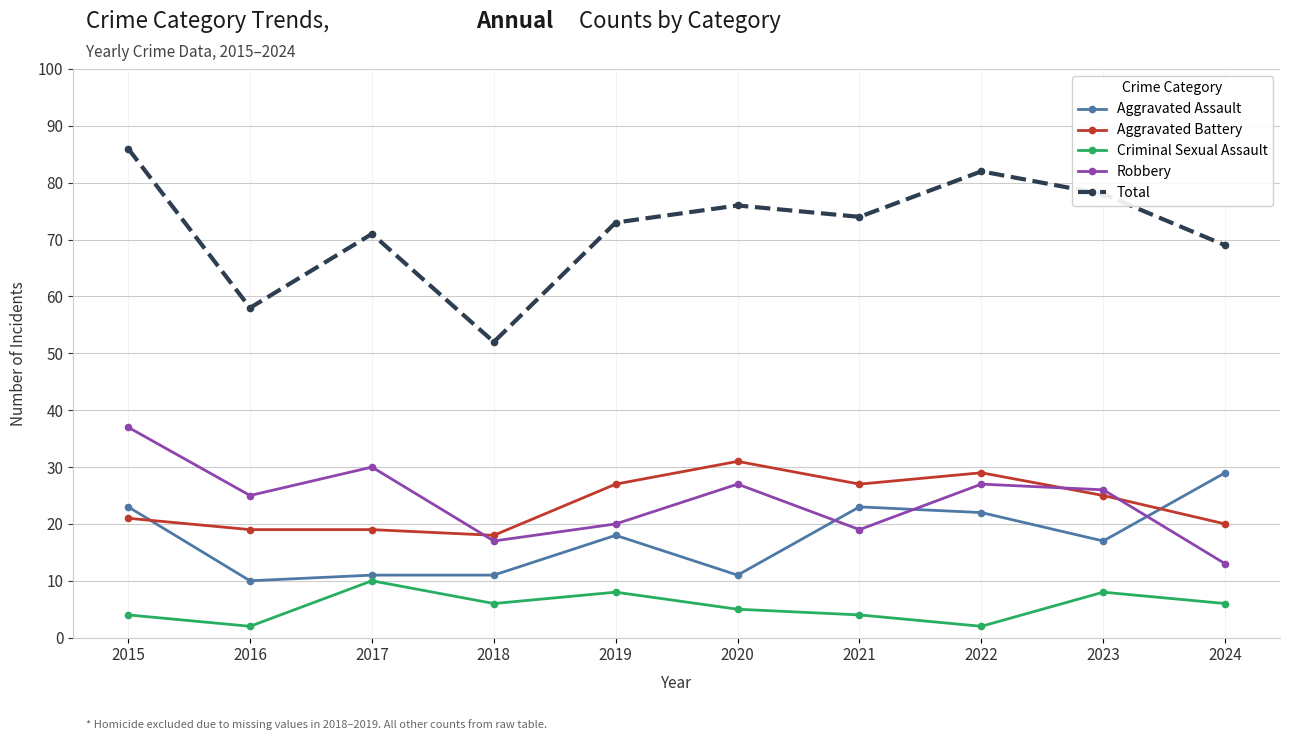

How many distinct data groups are displayed?

5